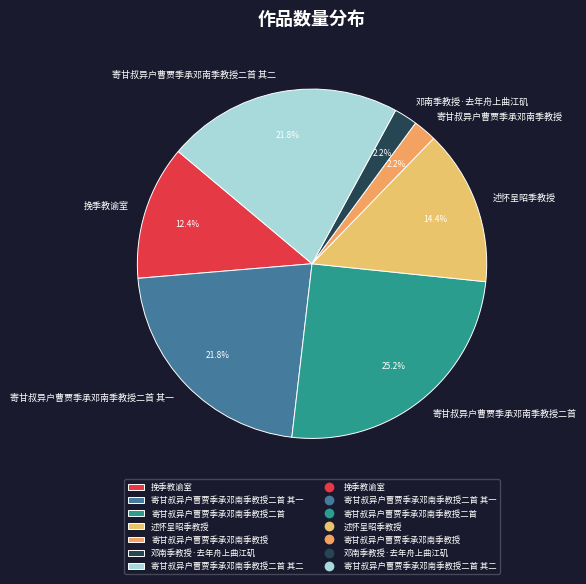

To the nearest percent, what is the combined percentage of 述怀呈昭季教授 and 寄甘叔异户曹贾季承邓南季教授二首?

40%